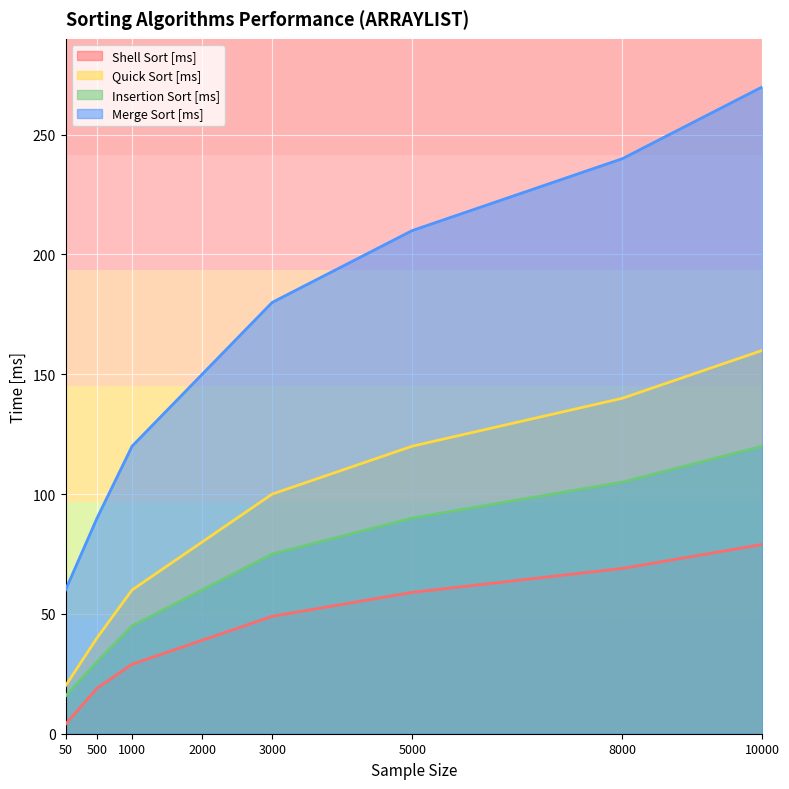

Reading right to left, transcribe all the data shown in this chart.

Shell Sort [ms]: 79.0	69.0	59.0	49.0	39.0	29.0	19.0	4.0
Quick Sort [ms]: 160.0	140.0	120.0	100.0	80.0	60.0	40.0	20.0
Insertion Sort [ms]: 120.0	105.0	90.0	75.0	60.0	45.0	30.0	15.7
Merge Sort [ms]: 270.0	240.0	210.0	180.0	150.0	120.0	90.0	60.0